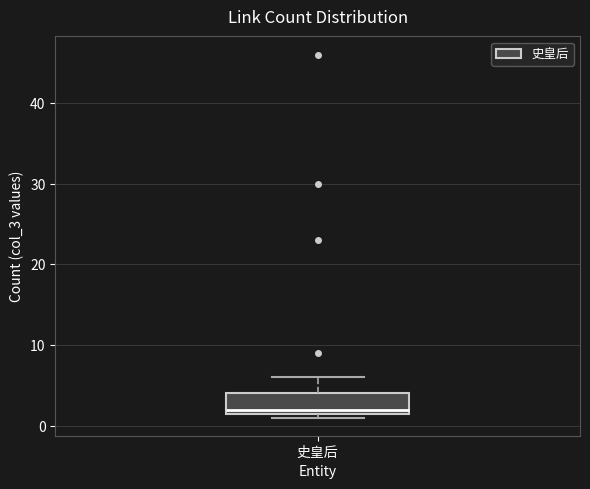

Transcribe this box plot: give where the median line is, the range the box spans, and where the two whiskers end, as read against the y-axis. The values are not printed on the chart, so give them approximately, as read against the axis.

median 2 (just above the box's lower edge), box 2 to 4, whiskers 1 to 6